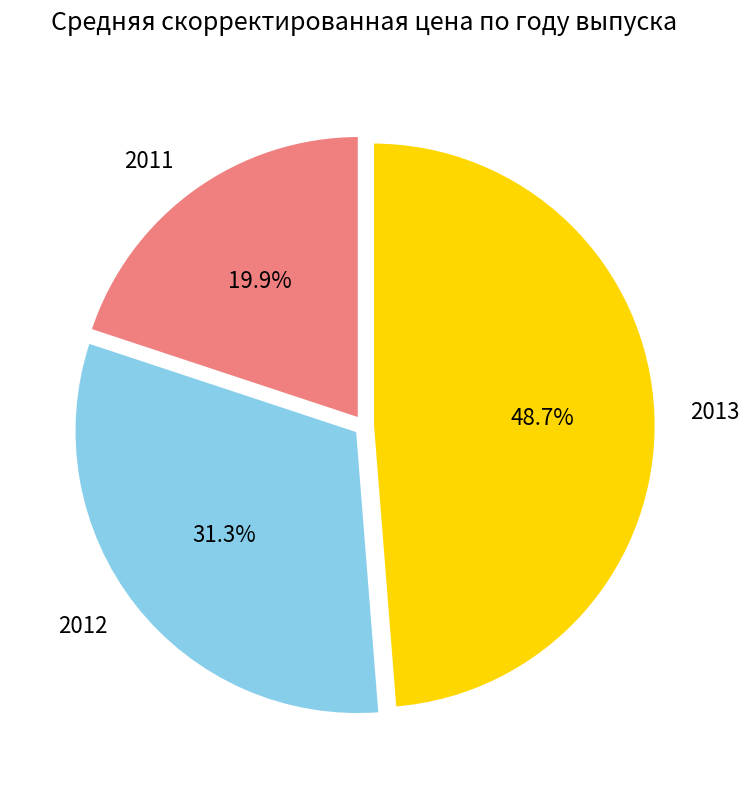

Is it true that 2012 is 1% of the pie?

False